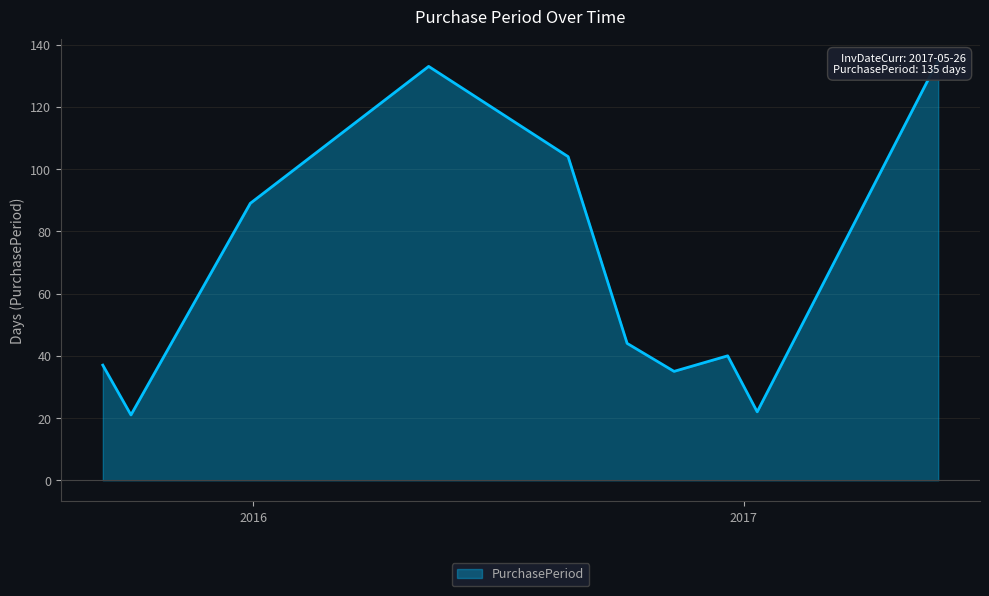

What is the label of the 4th point from the right?

2016-11-10